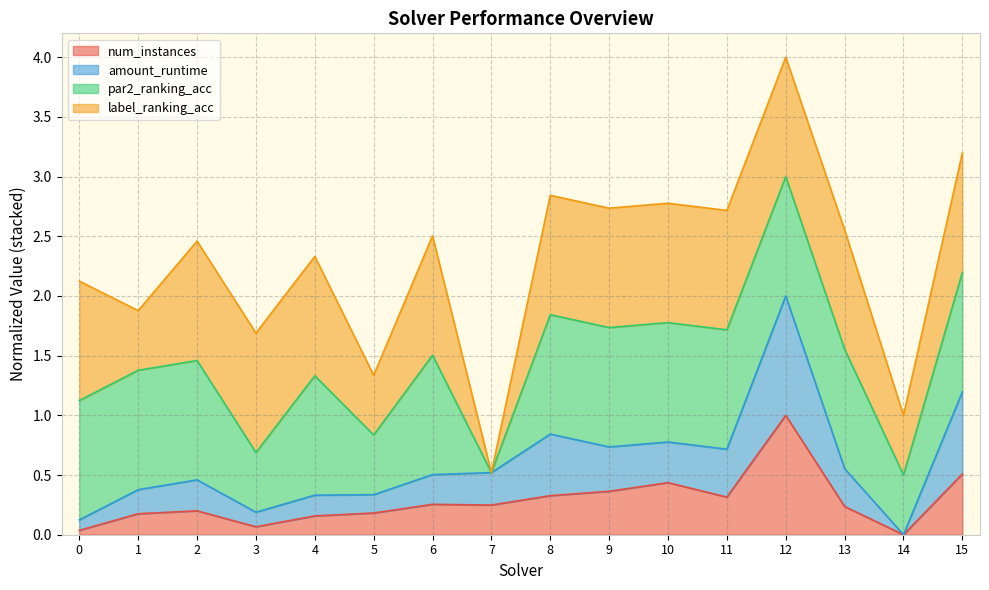

The amount_runtime series shows -1.4 at 14. True or false?

False